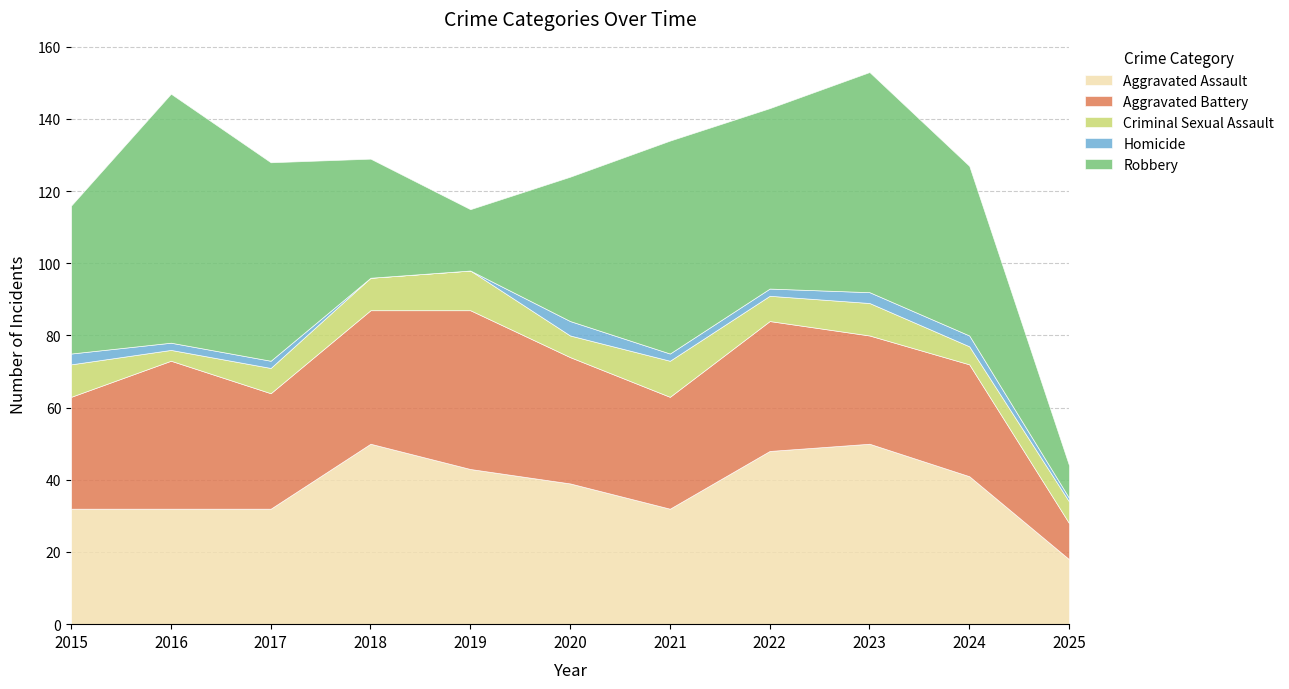

Reading left to right, transcribe all the data shown in this chart.

Aggravated Assault: 2015=32	2016=32	2017=32	2018=50	2019=43	2020=39	2021=32	2022=48	2023=50	2024=41	2025=18
Aggravated Battery: 2015=31	2016=41	2017=32	2018=37	2019=44	2020=35	2021=31	2022=36	2023=30	2024=31	2025=10
Criminal Sexual Assault: 2015=9	2016=3	2017=7	2018=9	2019=11	2020=6	2021=10	2022=7	2023=9	2024=5	2025=6
Homicide: 2015=3	2016=2	2017=2	2018=0	2019=0	2020=4	2021=2	2022=2	2023=3	2024=3	2025=1
Robbery: 2015=41	2016=69	2017=55	2018=33	2019=17	2020=40	2021=59	2022=50	2023=61	2024=47	2025=9